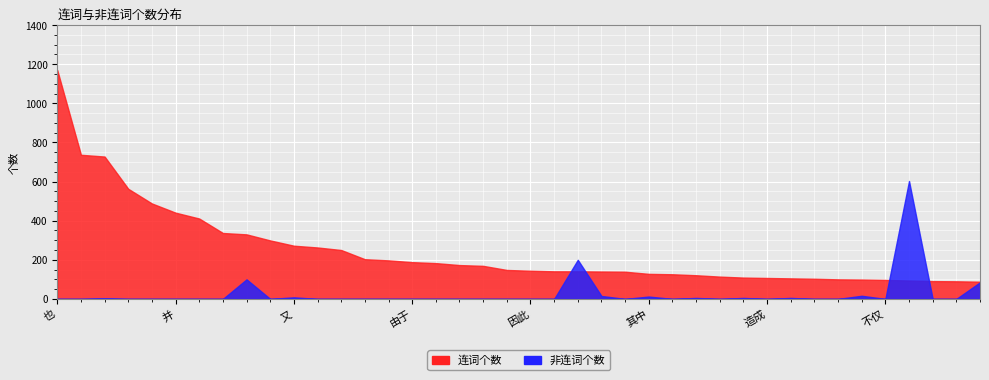

True or false: 非连词个数 and 连词个数 intersect in this chart.

True